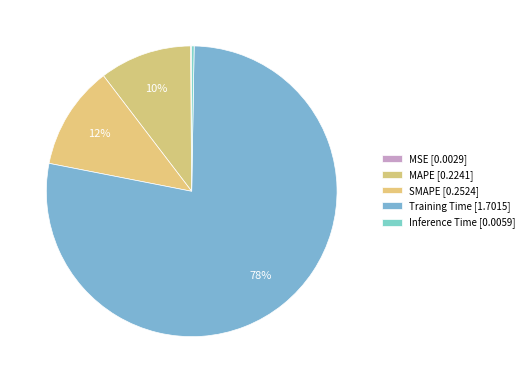

Which slice is the smallest?

MSE